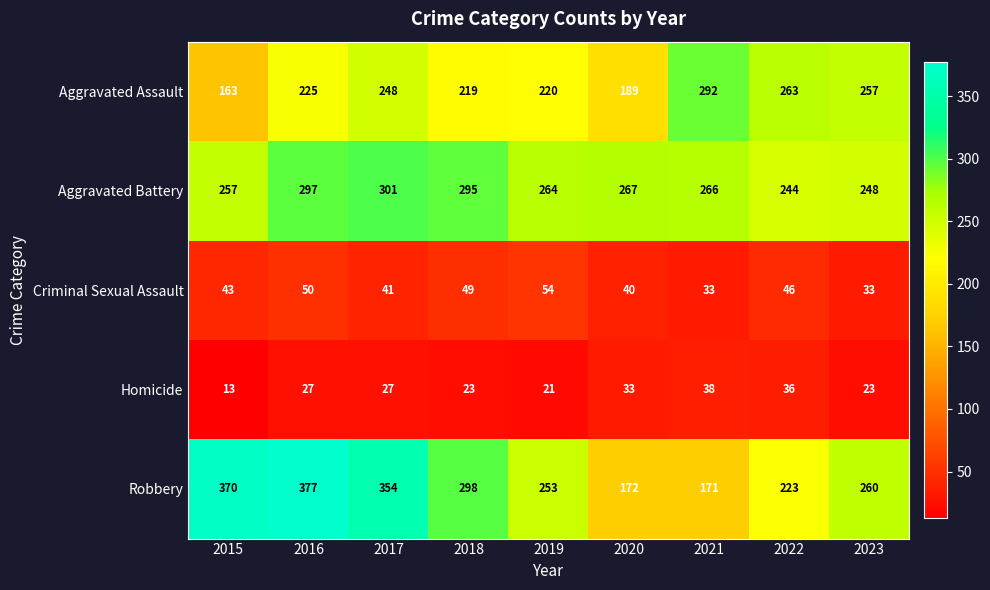

Which series has the largest total across all categories?

Robbery